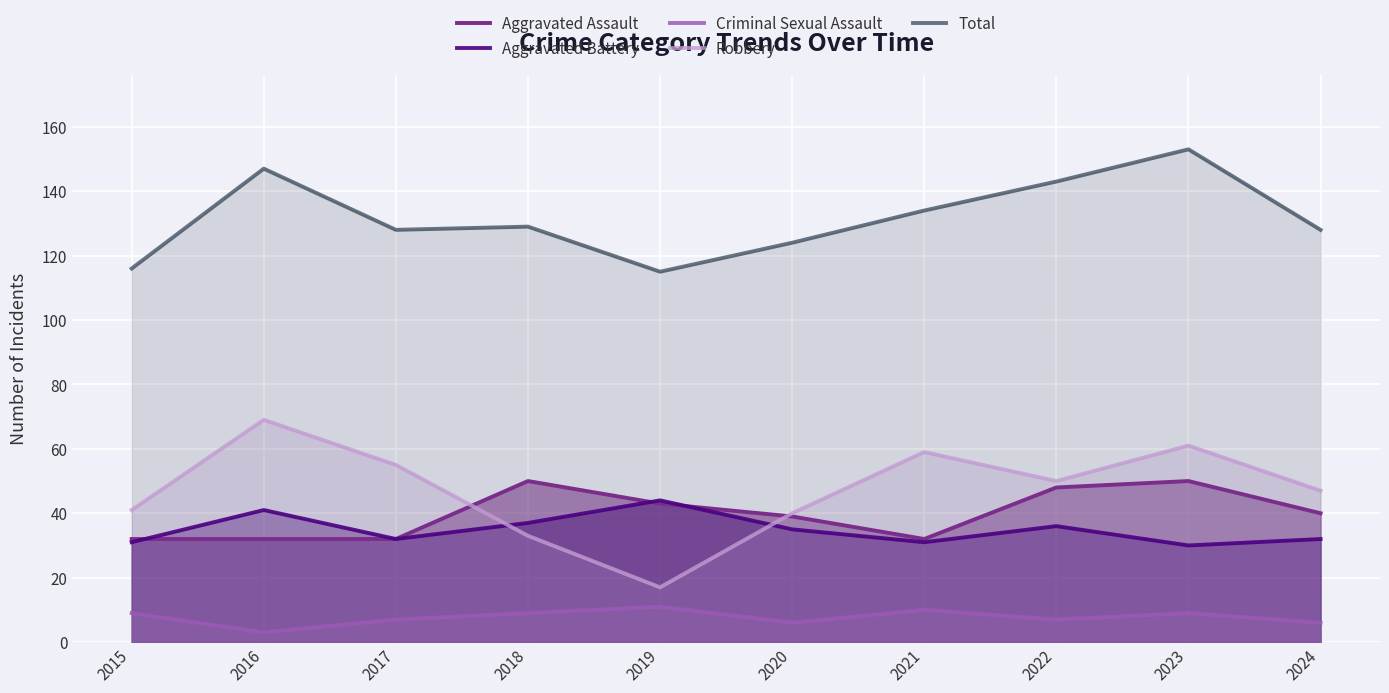

Reading left to right, extract all data points from this chart.

Aggravated Assault: 32	32	32	50	43	39	32	48	50	40
Aggravated Battery: 31	41	32	37	44	35	31	36	30	32
Criminal Sexual Assault: 9	3	7	9	11	6	10	7	9	6
Robbery: 41	69	55	33	17	40	59	50	61	47
Total: 116	147	128	129	115	124	134	143	153	128